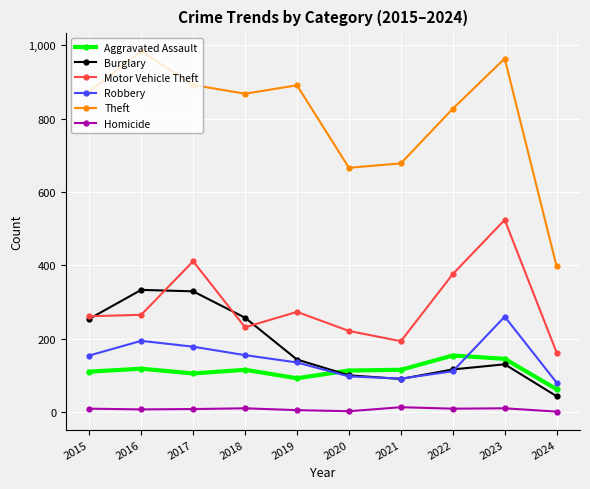

What is the value of the Aggravated Assault point at the 10th from the left?

62